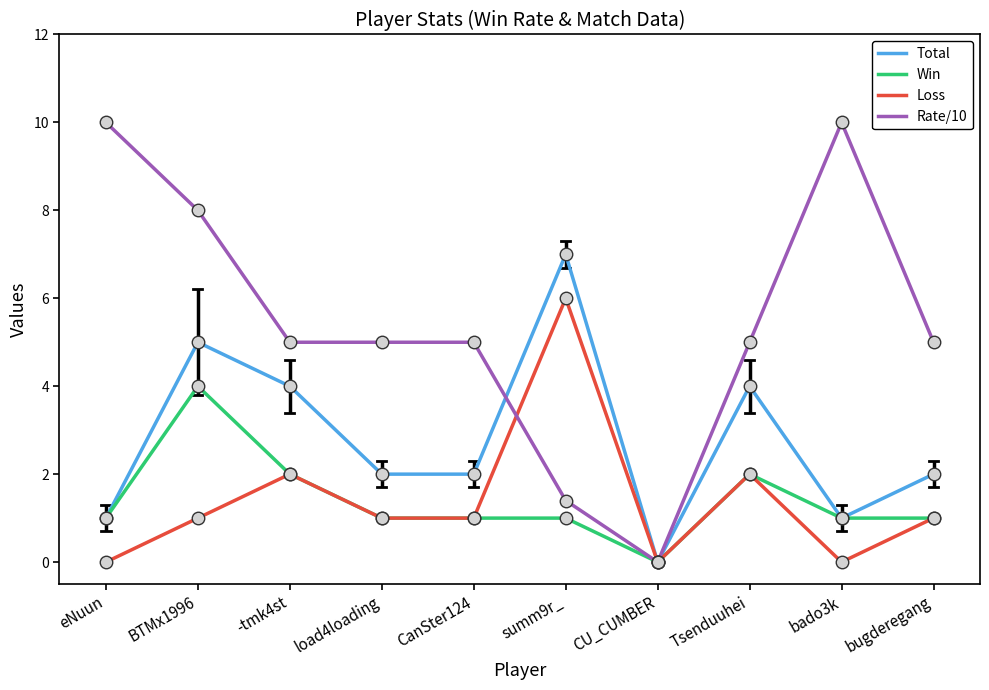

Is this an area chart (filled region under the line)?

No